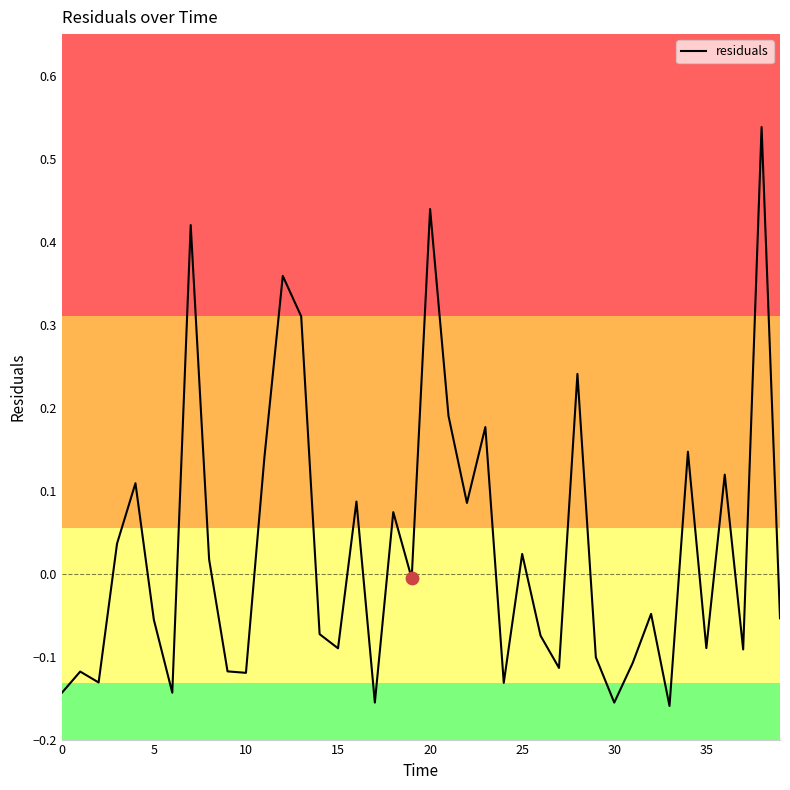

What is the difference between the maximum and minimum values?

0.7